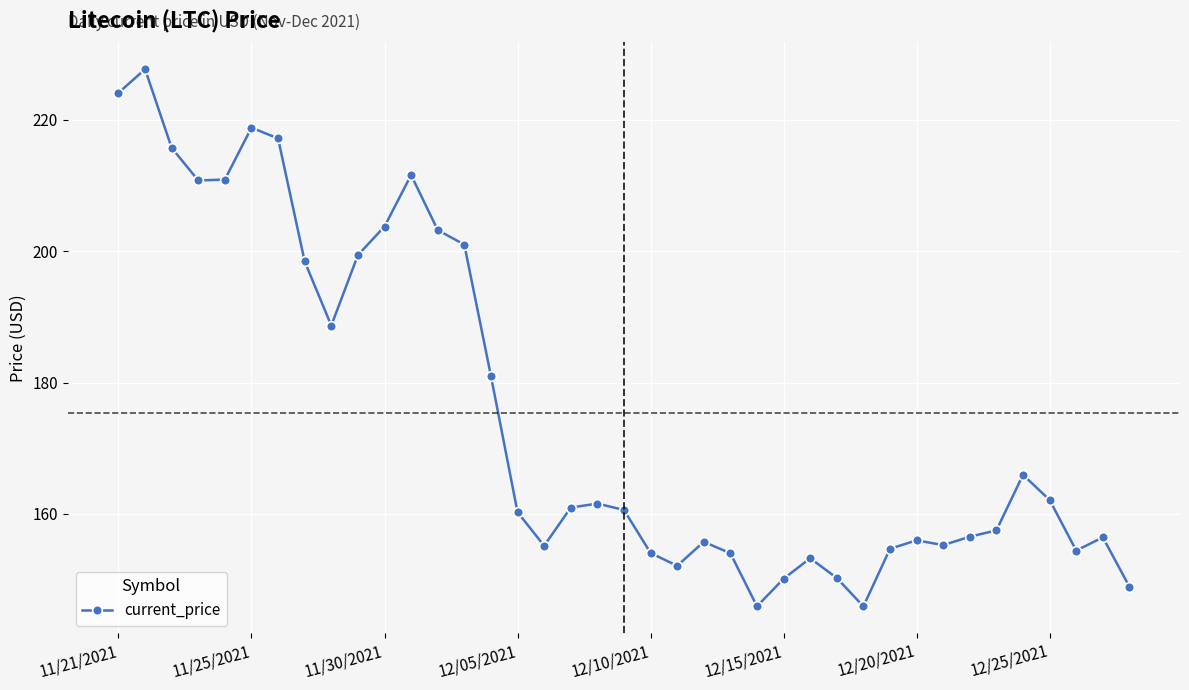

What is the minimum value shown in the chart?

145.9